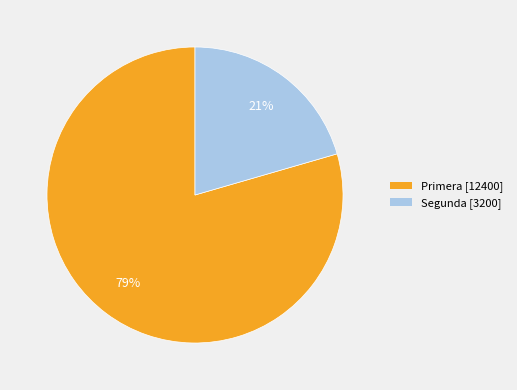

Which category accounts for the majority?

Primera